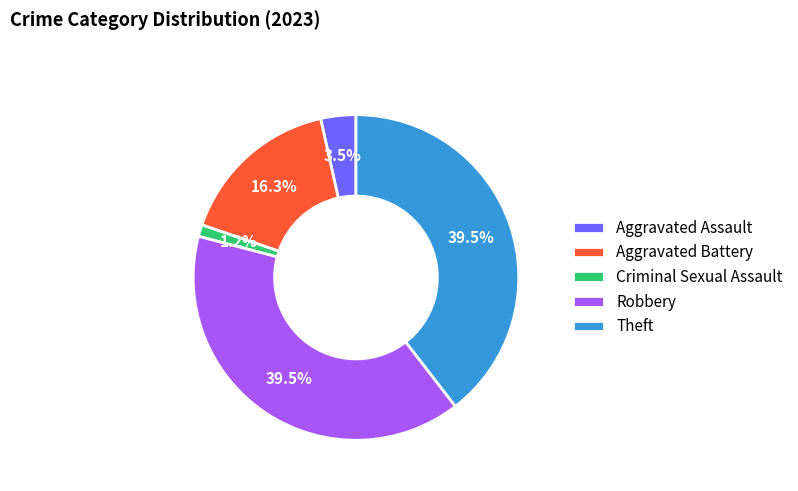

Does any single category account for the majority?

No